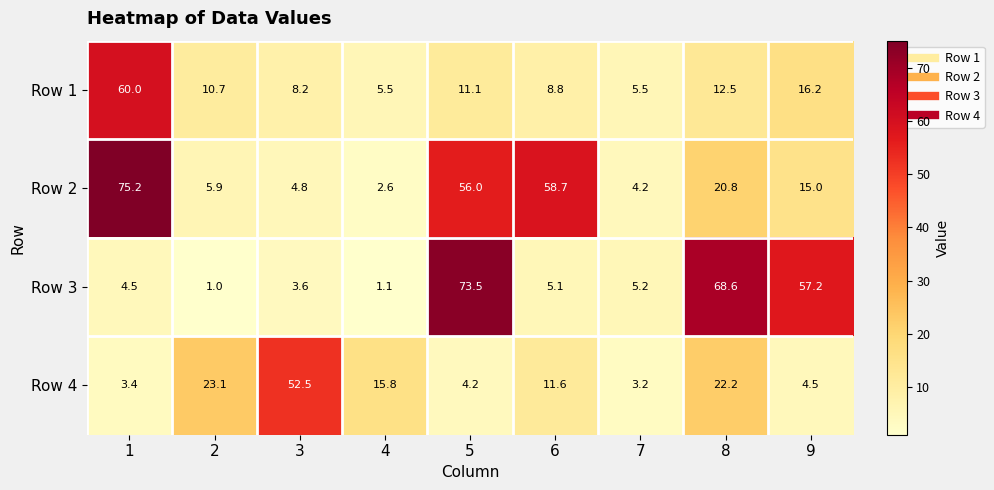

Where is Row 1 nearest to the value 32?

9